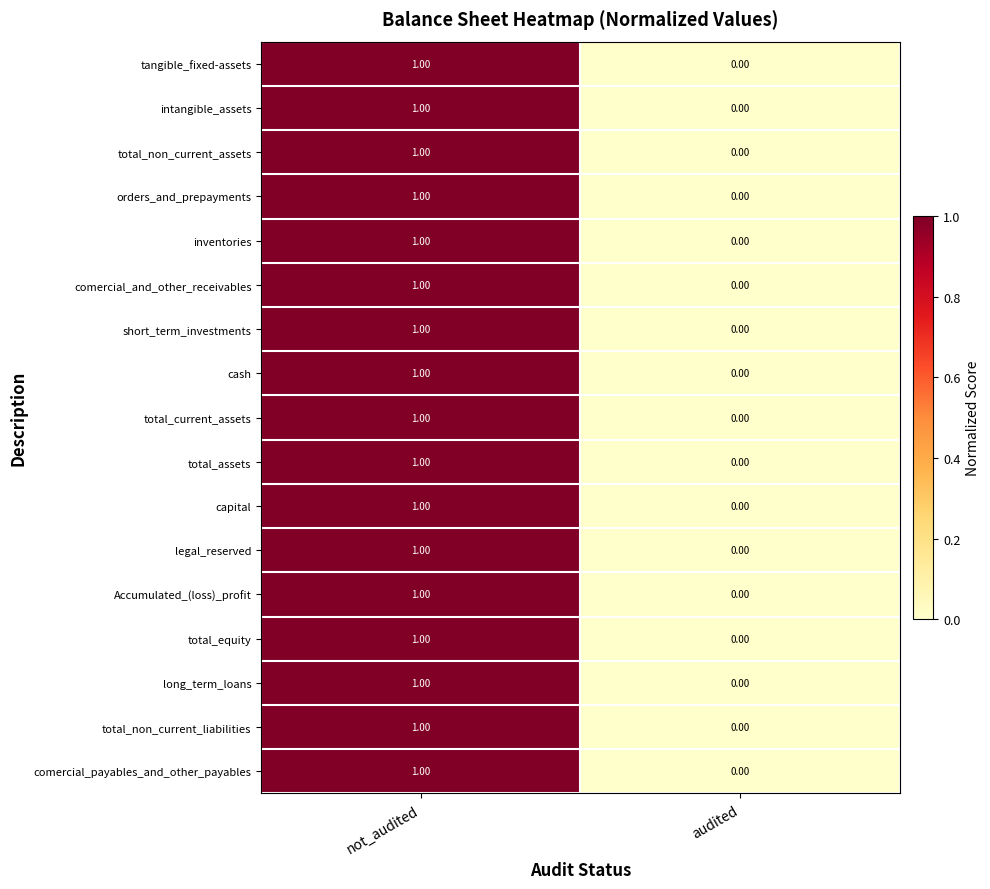

What is the total value across all series at not_audited?

17